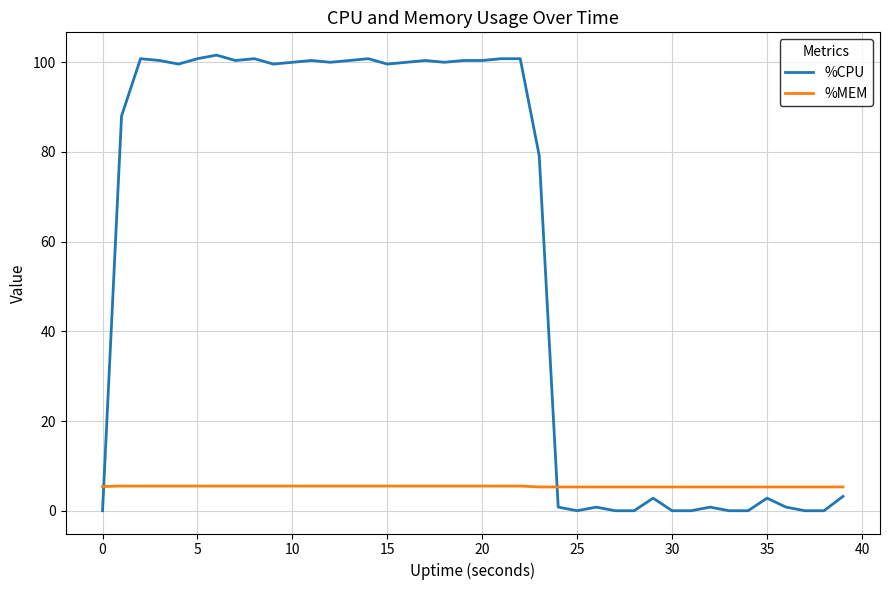

True or false: %CPU and %MEM cross at least once.

True